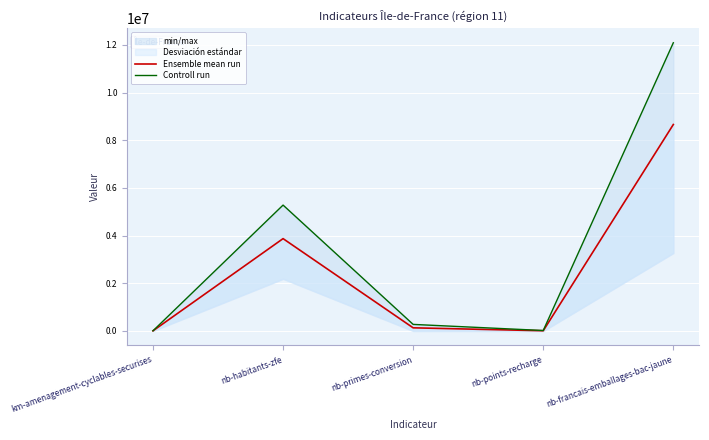

What is the label of the 1st point from the right?

nb-francais-emballages-bac-jaune